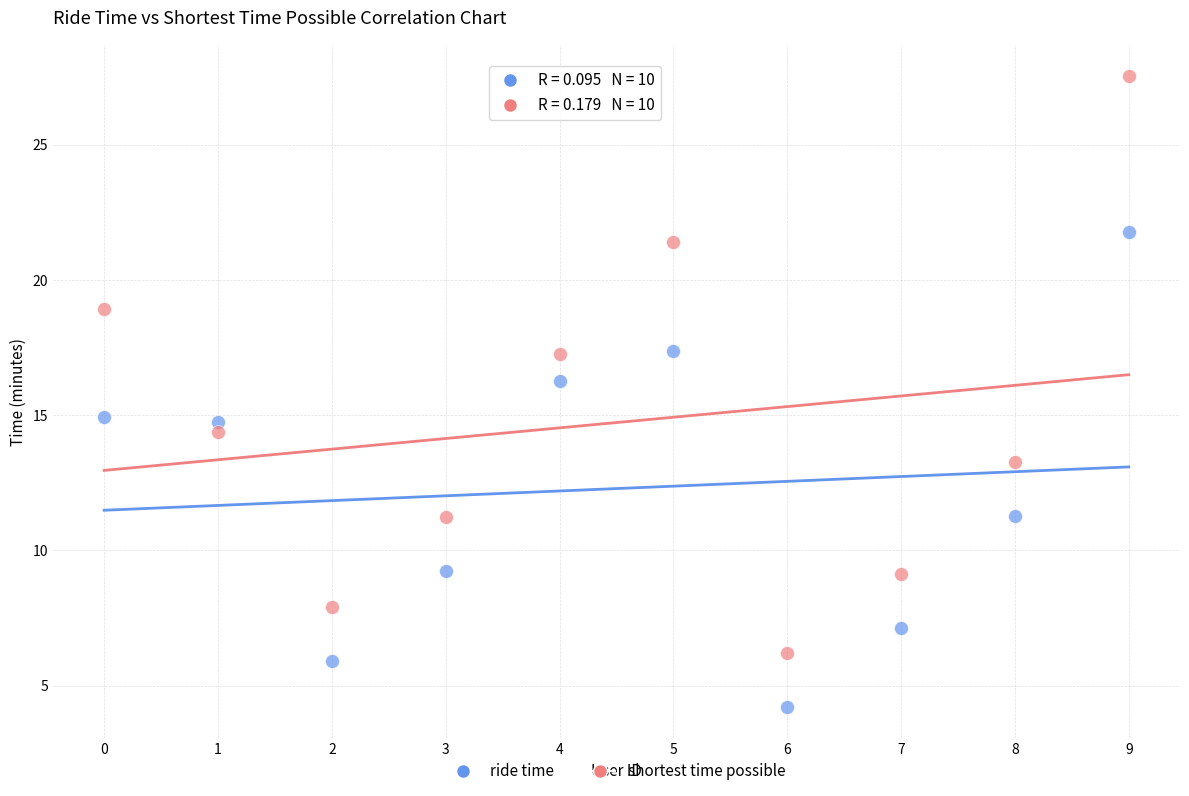

Across all data points, what is the range of Y values (max minus min)?

23.3